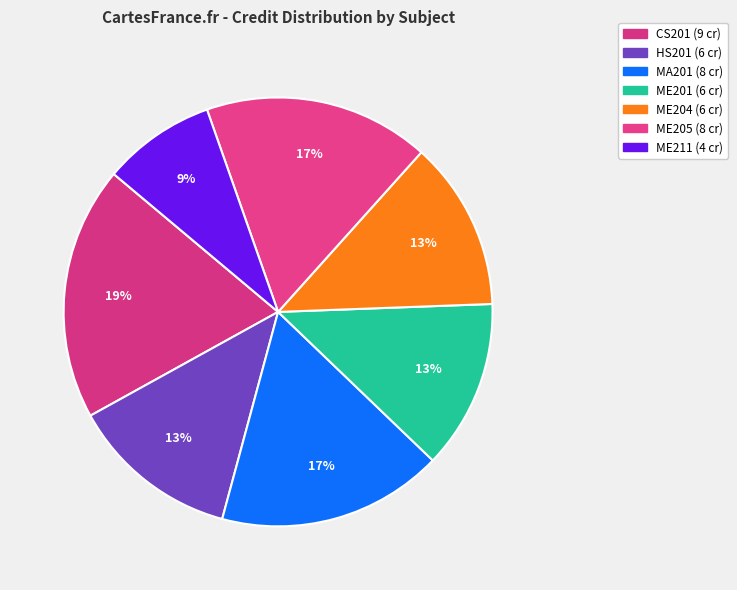

Count the number of slices in the pie.

7